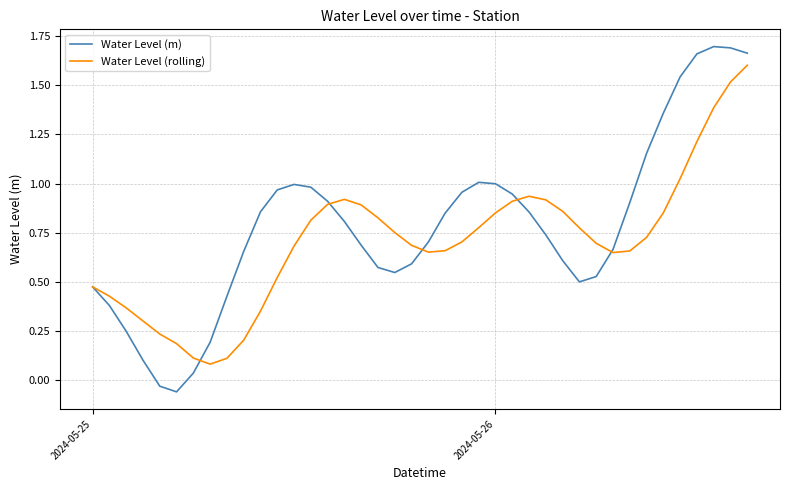

Which series has the largest total across all categories?

Water Level (m)